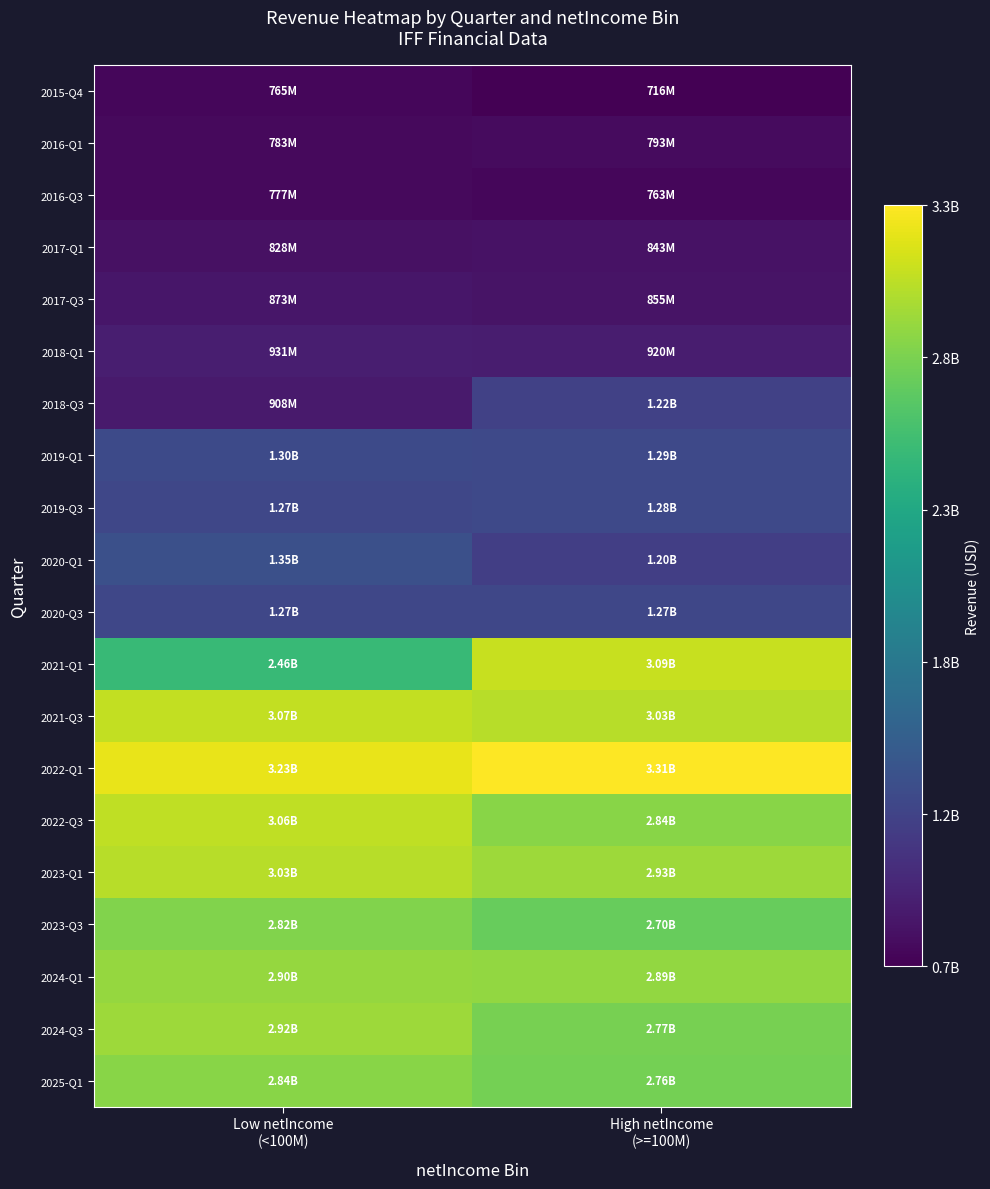

Reading left to right, extract all data points from this chart.

2015-Q4: Low netIncome
(<100M)=0.0	High netIncome
(>=100M)=0.0
2016-Q1: Low netIncome
(<100M)=0.0	High netIncome
(>=100M)=0.0
2016-Q3: Low netIncome
(<100M)=0.0	High netIncome
(>=100M)=0.0
2017-Q1: Low netIncome
(<100M)=0.0	High netIncome
(>=100M)=0.0
2017-Q3: Low netIncome
(<100M)=0.1	High netIncome
(>=100M)=0.1
2018-Q1: Low netIncome
(<100M)=0.1	High netIncome
(>=100M)=0.1
2018-Q3: Low netIncome
(<100M)=0.1	High netIncome
(>=100M)=0.2
2019-Q1: Low netIncome
(<100M)=0.2	High netIncome
(>=100M)=0.2
2019-Q3: Low netIncome
(<100M)=0.2	High netIncome
(>=100M)=0.2
2020-Q1: Low netIncome
(<100M)=0.2	High netIncome
(>=100M)=0.2
2020-Q3: Low netIncome
(<100M)=0.2	High netIncome
(>=100M)=0.2
2021-Q1: Low netIncome
(<100M)=0.7	High netIncome
(>=100M)=0.9
2021-Q3: Low netIncome
(<100M)=0.9	High netIncome
(>=100M)=0.9
2022-Q1: Low netIncome
(<100M)=1.0	High netIncome
(>=100M)=1.0
2022-Q3: Low netIncome
(<100M)=0.9	High netIncome
(>=100M)=0.8
2023-Q1: Low netIncome
(<100M)=0.9	High netIncome
(>=100M)=0.9
2023-Q3: Low netIncome
(<100M)=0.8	High netIncome
(>=100M)=0.8
2024-Q1: Low netIncome
(<100M)=0.8	High netIncome
(>=100M)=0.8
2024-Q3: Low netIncome
(<100M)=0.9	High netIncome
(>=100M)=0.8
2025-Q1: Low netIncome
(<100M)=0.8	High netIncome
(>=100M)=0.8